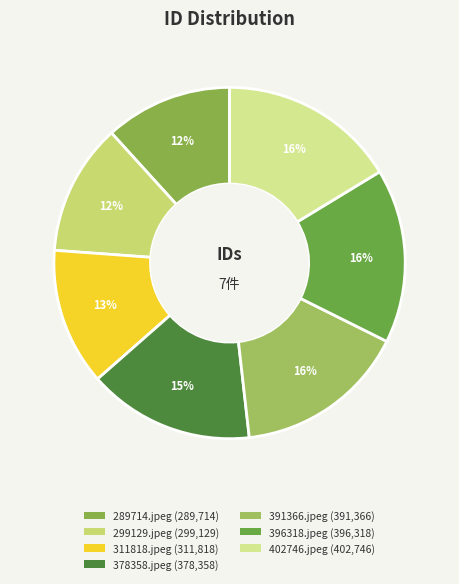

Does 396318.jpeg represent more than half of the total?

No